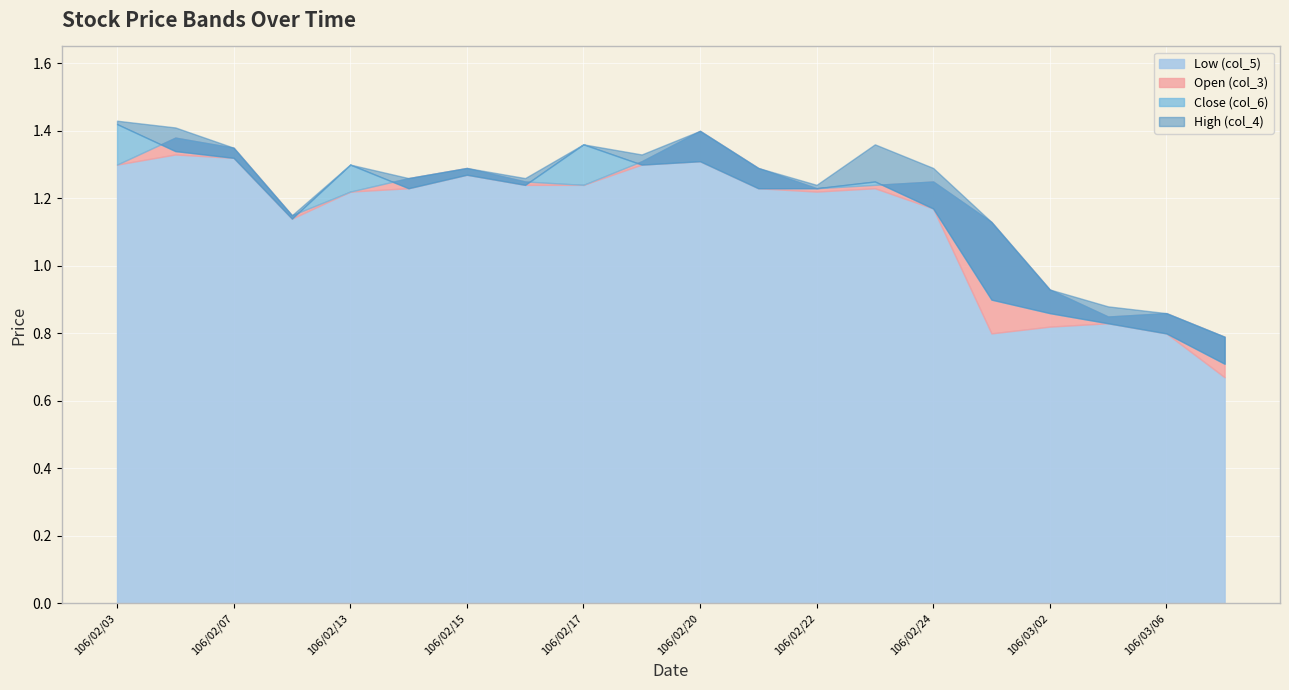

At 106/03/03, list the series in order from largest to smallest.

High (col_4), Open (col_3), Close (col_6), Low (col_5)